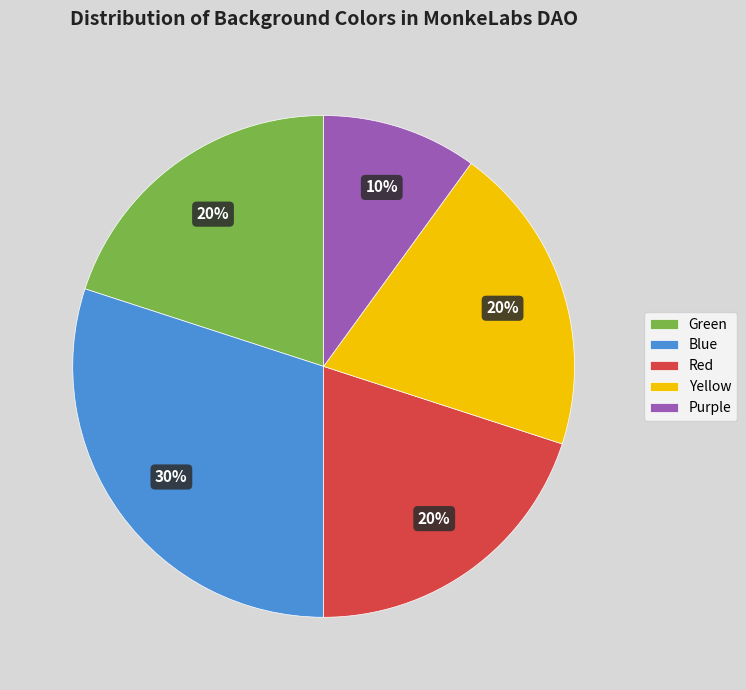

What is the ratio of the value at Yellow to the value at Blue?

0.7